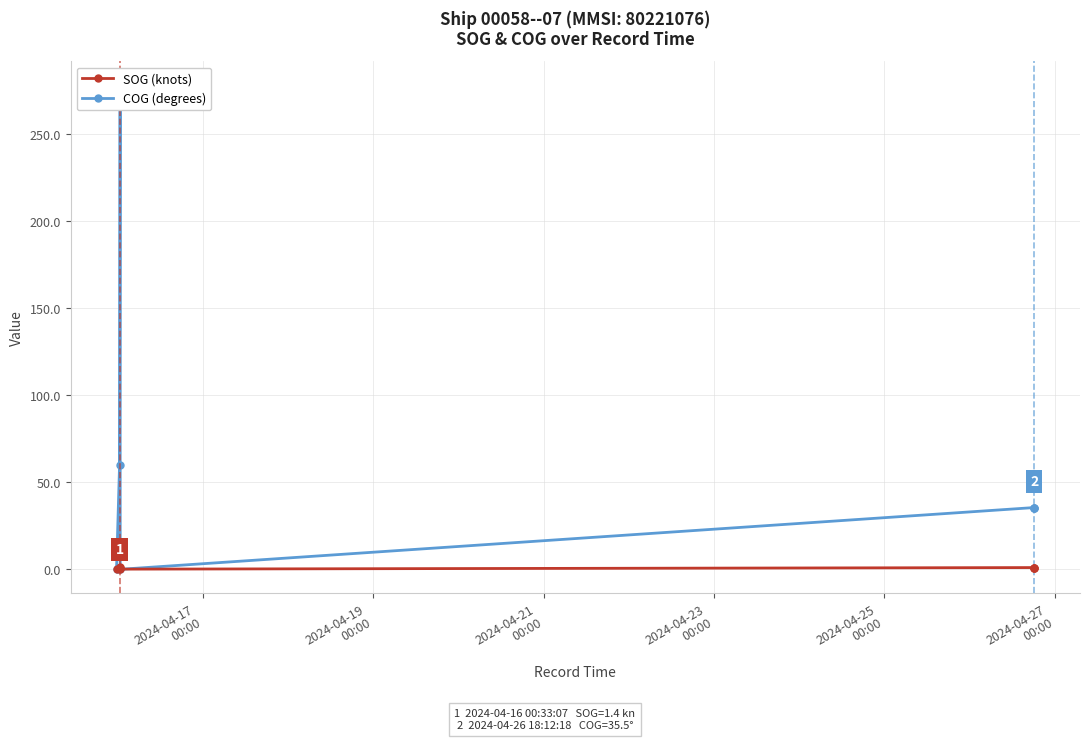

Rank the series by their maximum value, from lowest to highest.

SOG (knots), COG (degrees)